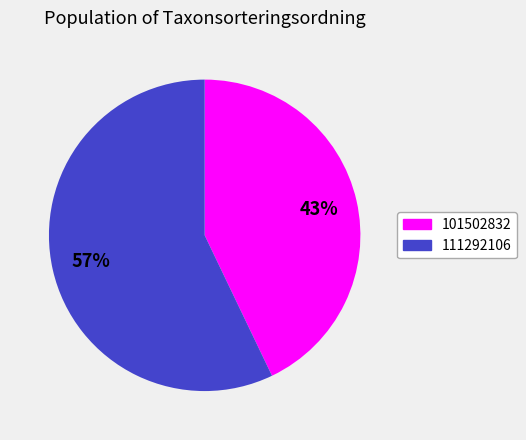

Which slice represents more than half of the pie?

111292106